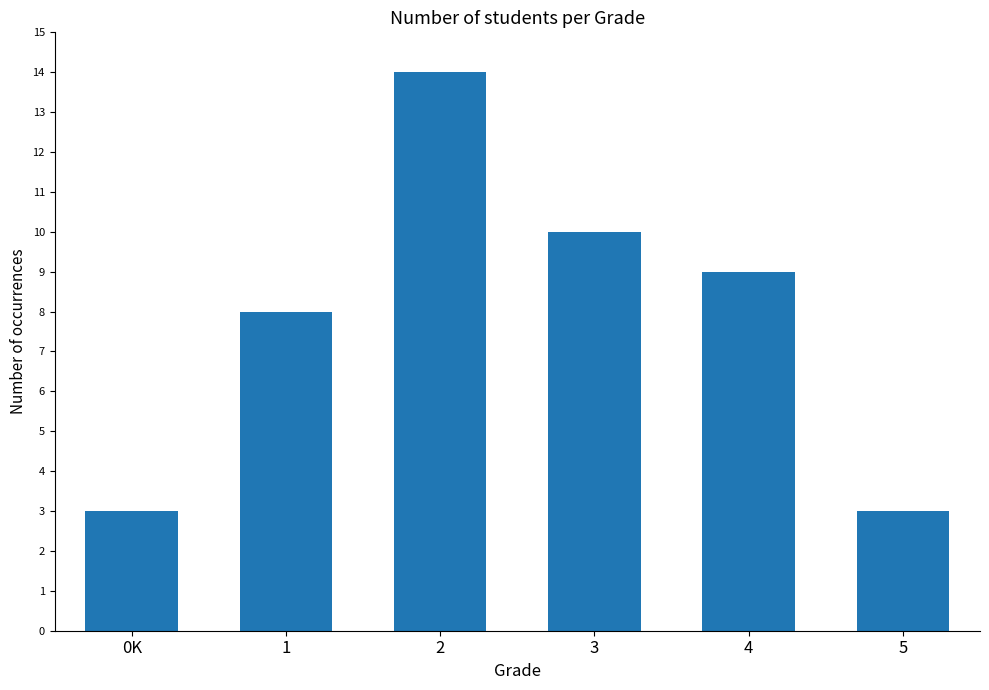

What position from the left is 1?

2